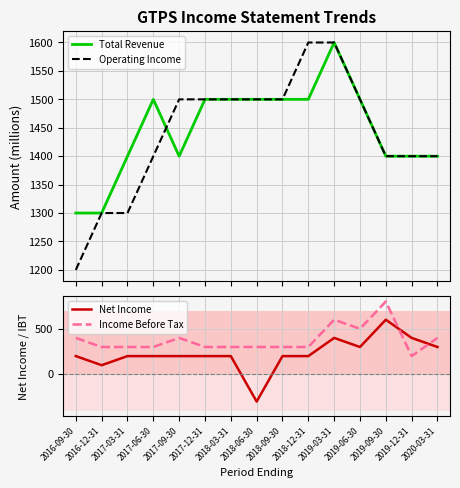

True or false: Operating Income has more than 1 interior local peaks.

False